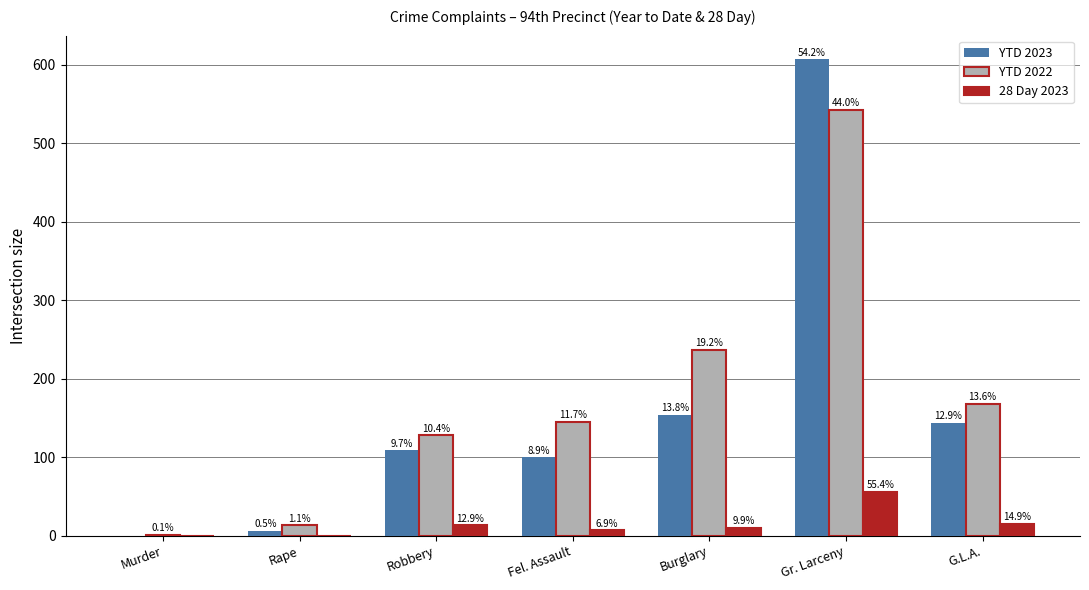

What are all the series names shown in the legend?

YTD 2023, YTD 2022, 28 Day 2023